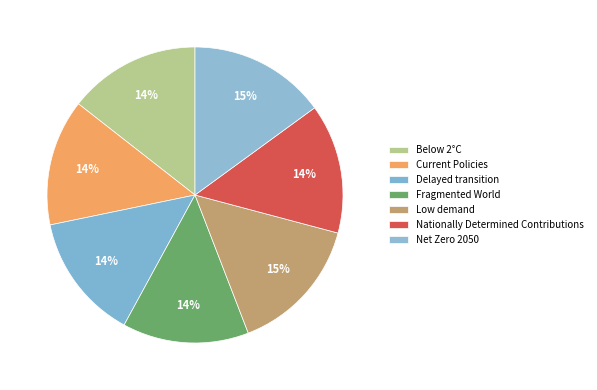

To the nearest percent, what percentage of the pie is Low demand?

15%